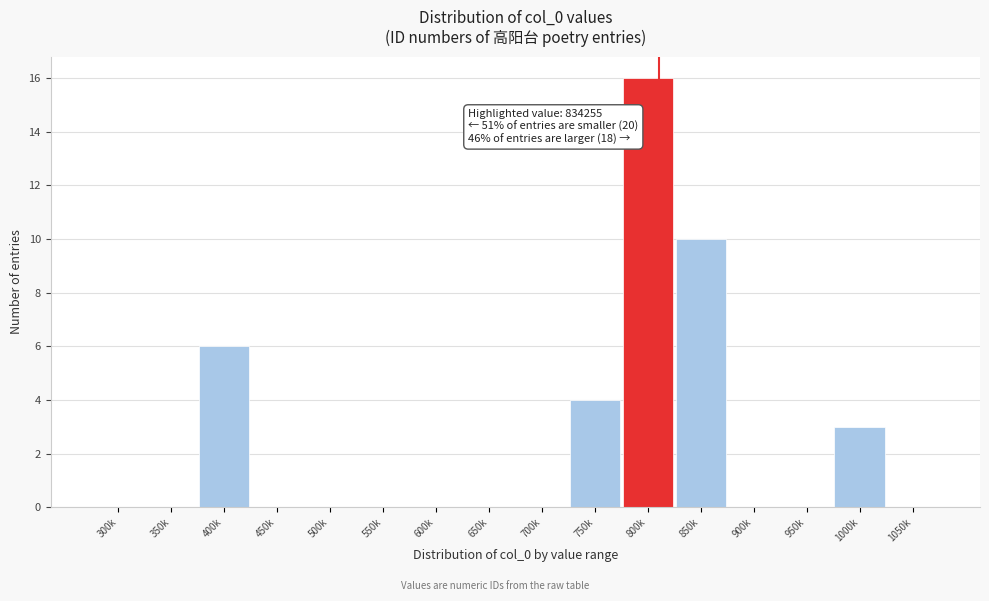

Reading left to right, extract all data points from this chart.

300k=0	350k=0	400k=6	450k=0	500k=0	550k=0	600k=0	650k=0	700k=0	750k=4	800k=16	850k=10	900k=0	950k=0	1000k=3	1050k=0